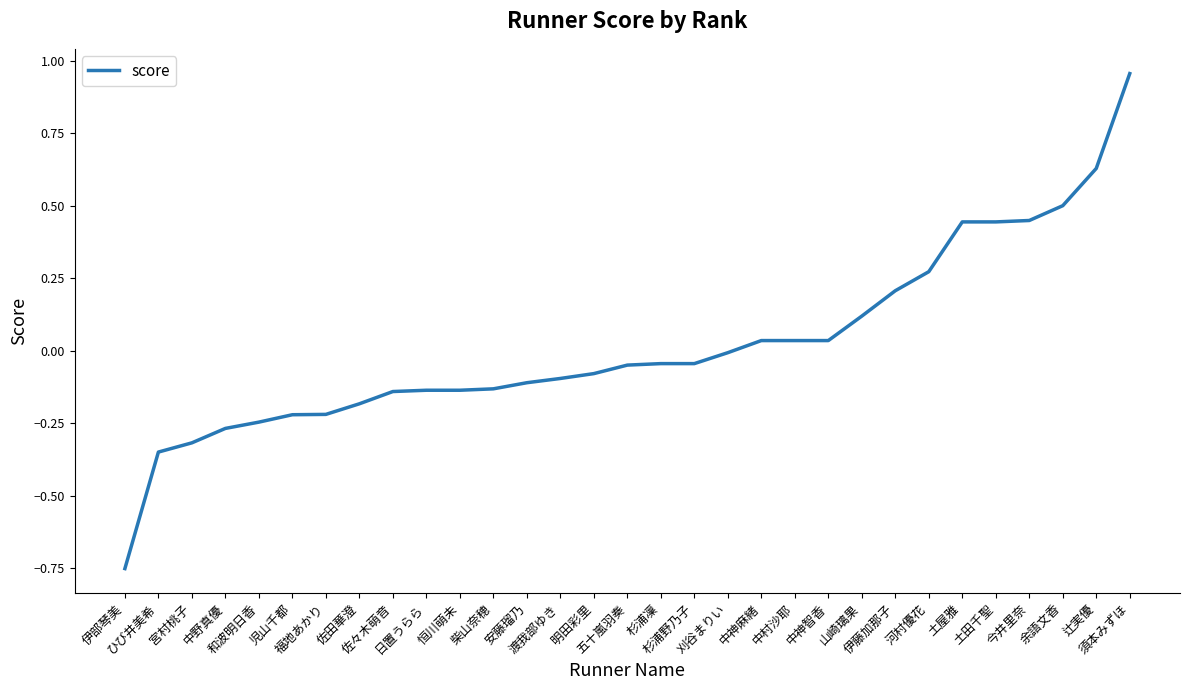

What is the difference between the maximum and minimum values?

1.7